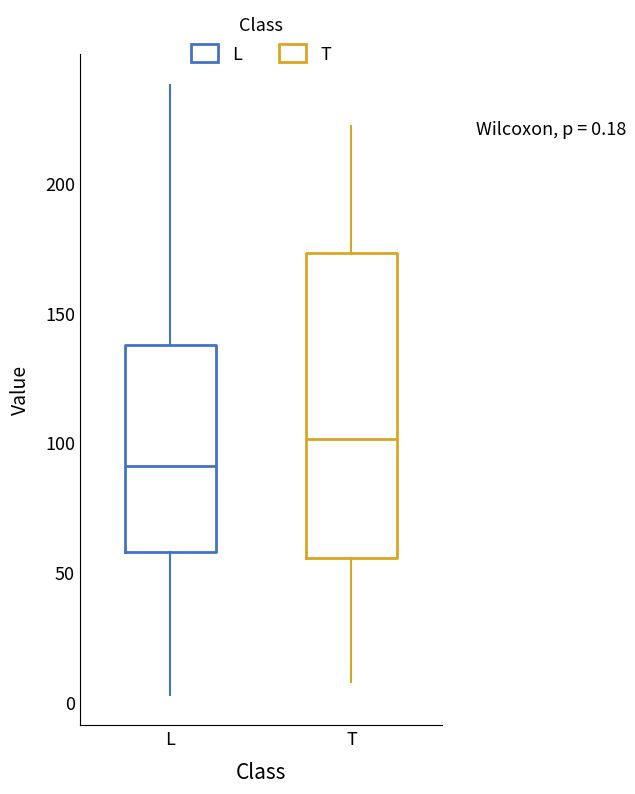

Which box is the tallest, from its lower edge to its upper edge?

T